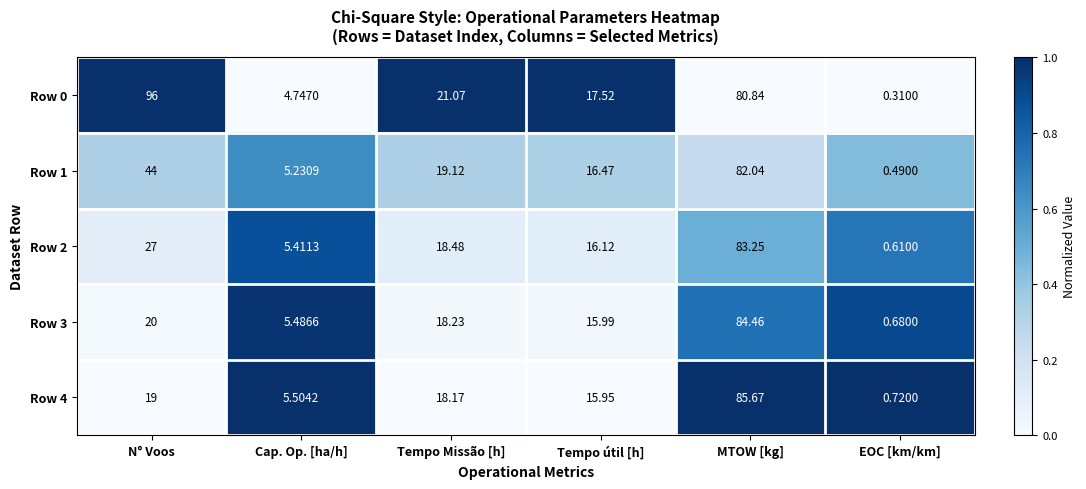

Count the number of categories in the chart.

6